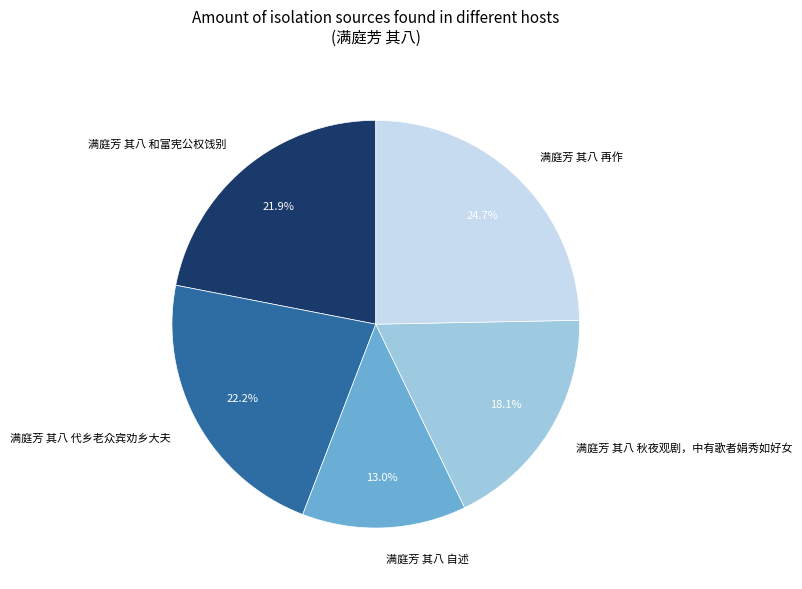

How many segments does this pie chart have?

5